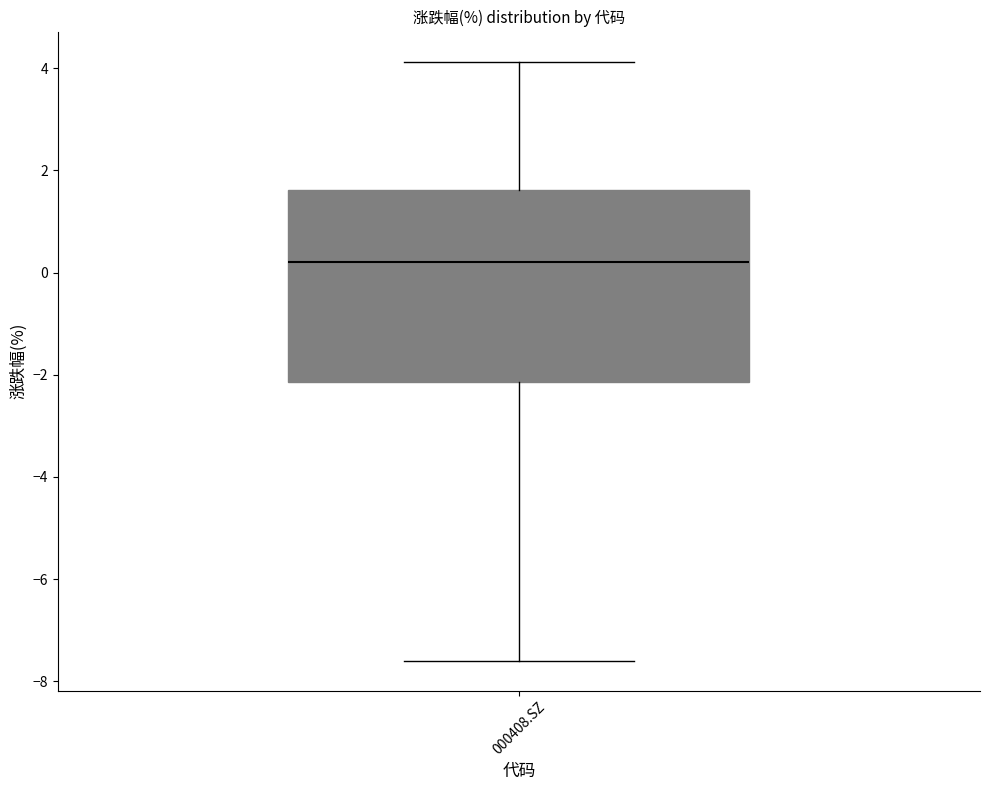

Read this box plot against the y-axis: the position of the median line, the range covered by the box, and the ends of both whiskers. The values are not printed on the chart, so give them approximately, as read against the axis.

median 0.2, box -2.2 to 1.6, whiskers -7.6 to 4.2